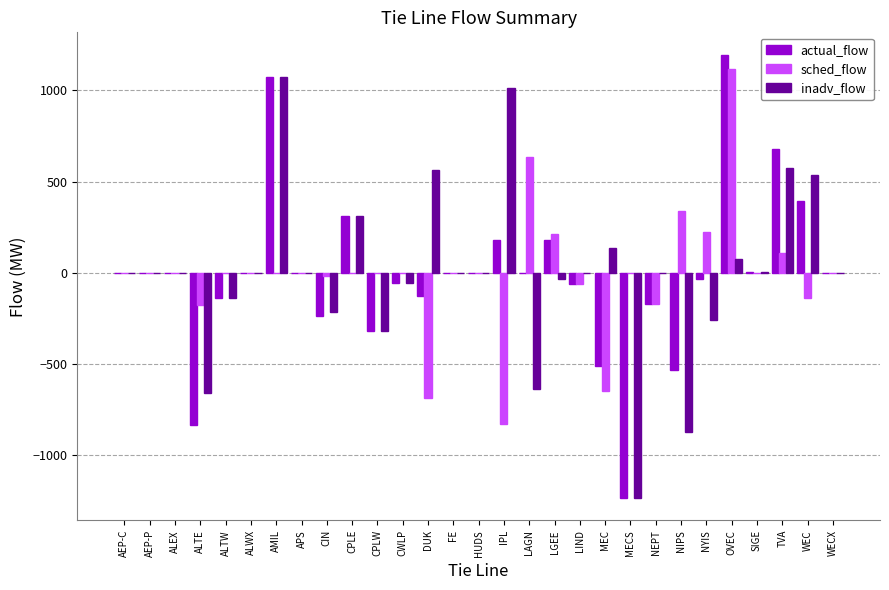

What is the maximum value for sched_flow?

1118